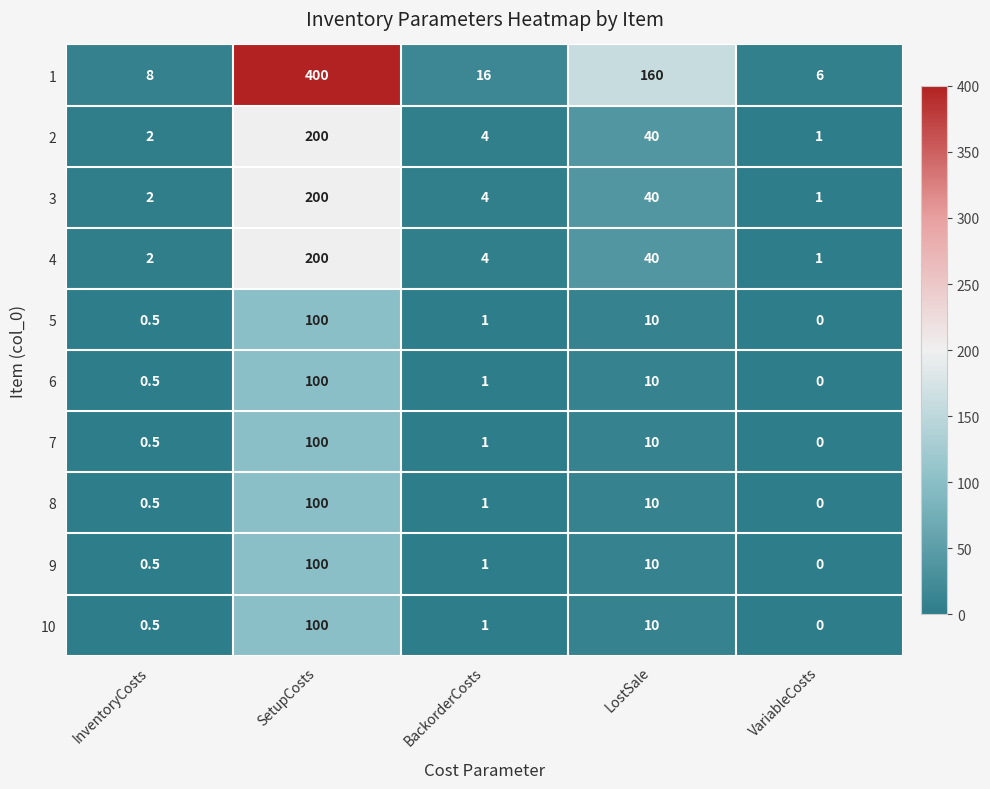

What is the difference between the second highest and minimum values in the 8 series?

10.0